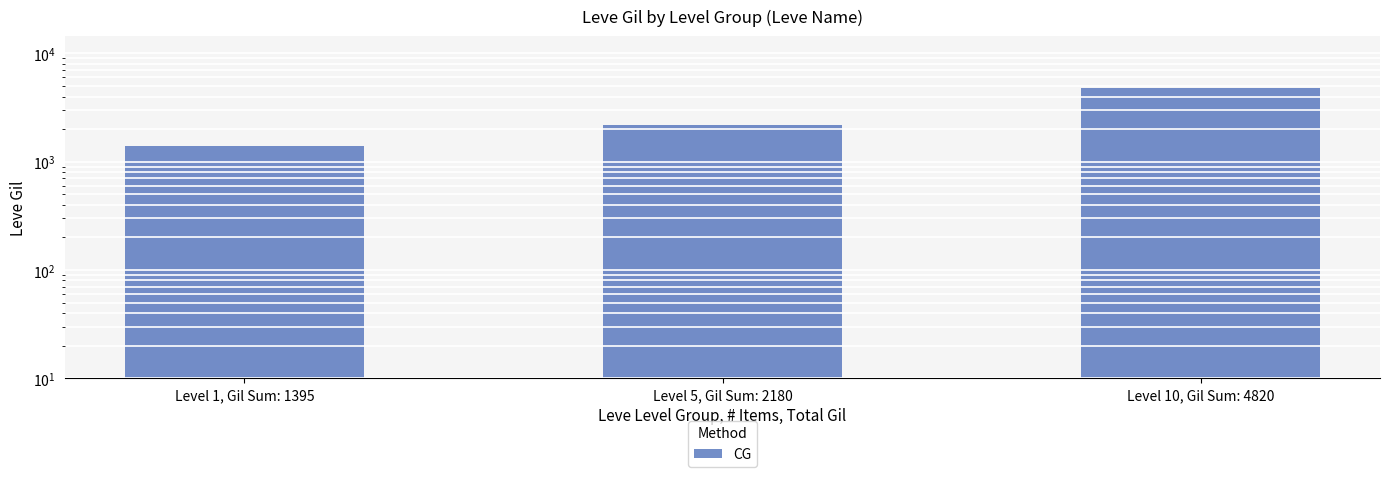

What value does the data have at Level 5, Gil Sum: 2180, to the nearest 100?

2200